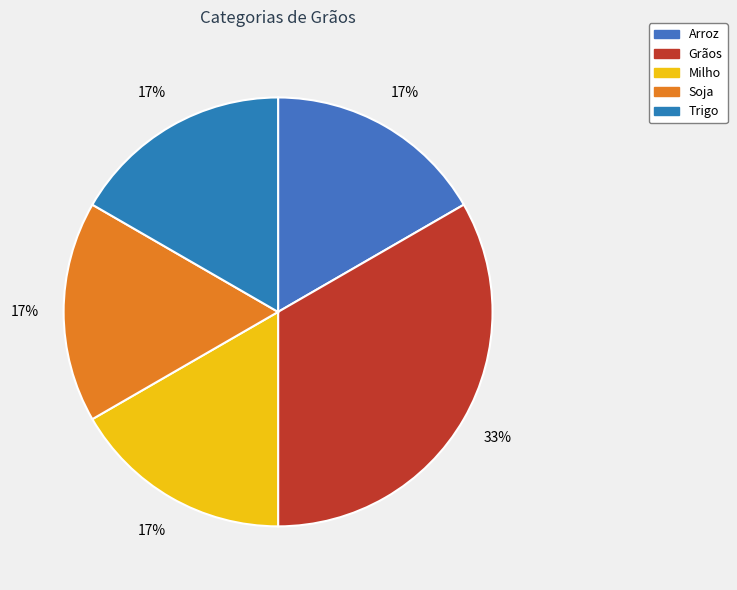

Does any single category account for the majority?

No